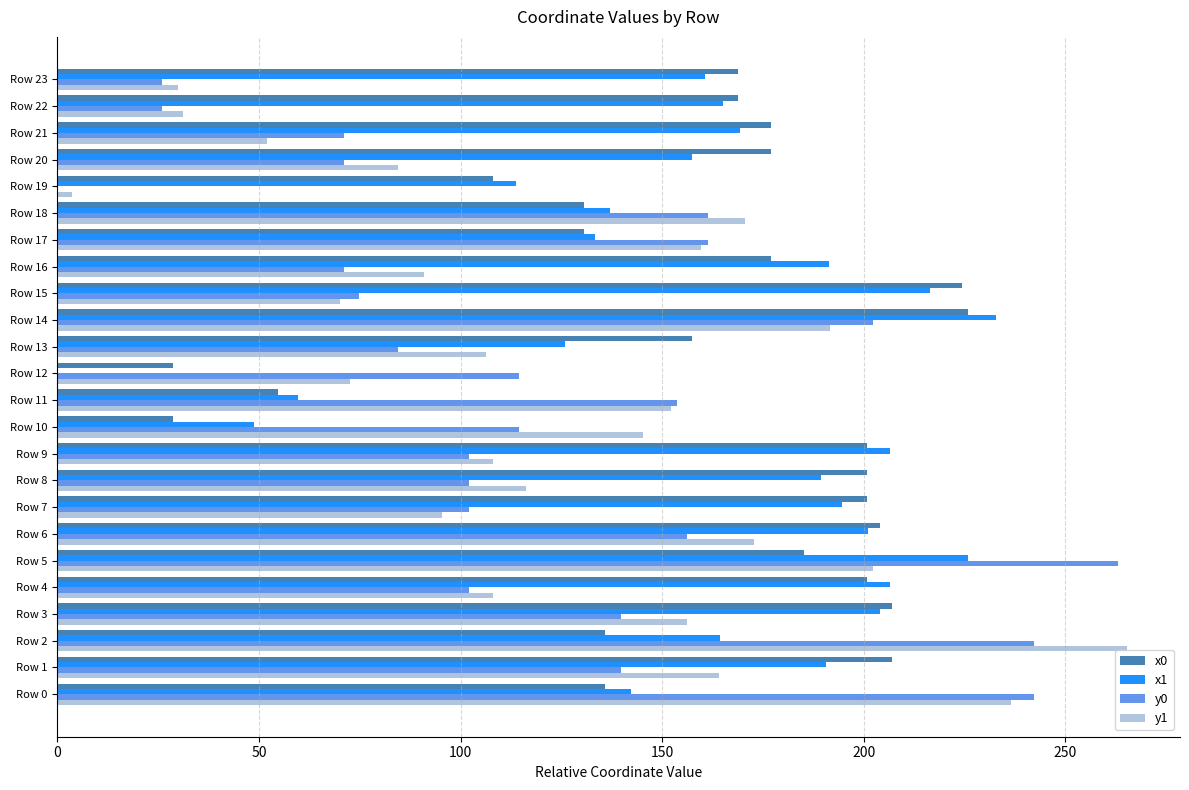

Is the value of x1 at Row 13 greater than the value of y0 at Row 11?

No